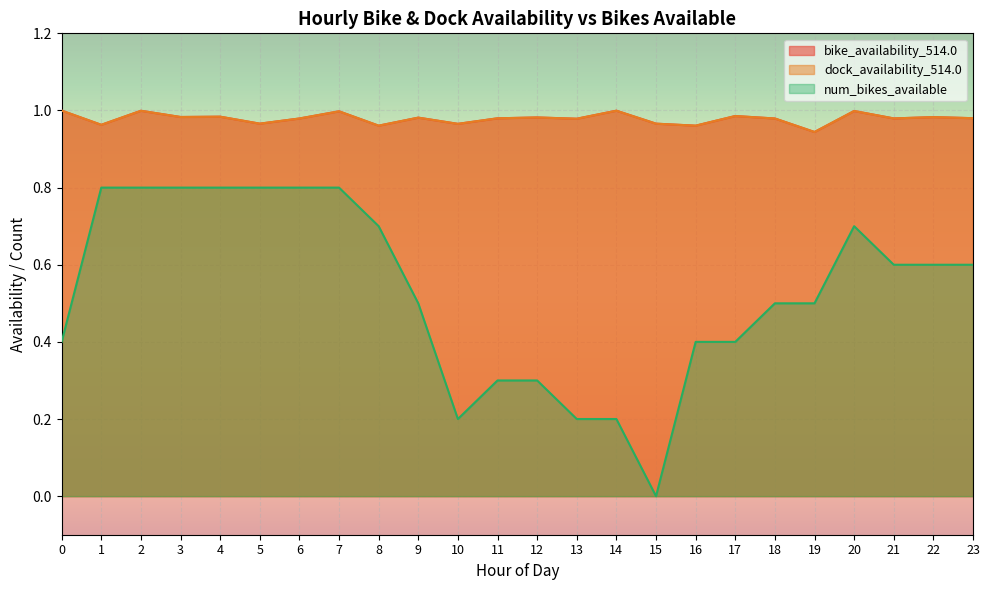

Reading left to right, what are all the values shown in this chart?

bike_availability_514.0: 0=1.0	1=1.0	2=1.0	3=1.0	4=1.0	5=1.0	6=1.0	7=1.0	8=1.0	9=1.0	10=1.0	11=1.0	12=1.0	13=1.0	14=1.0	15=1.0	16=1.0	17=1.0	18=1.0	19=0.9	20=1.0	21=1.0	22=1.0	23=1.0
dock_availability_514.0: 0=1.0	1=1.0	2=1.0	3=1.0	4=1.0	5=1.0	6=1.0	7=1.0	8=1.0	9=1.0	10=1.0	11=1.0	12=1.0	13=1.0	14=1.0	15=1.0	16=1.0	17=1.0	18=1.0	19=0.9	20=1.0	21=1.0	22=1.0	23=1.0
num_bikes_available: 0=0.4	1=0.8	2=0.8	3=0.8	4=0.8	5=0.8	6=0.8	7=0.8	8=0.7	9=0.5	10=0.2	11=0.3	12=0.3	13=0.2	14=0.2	15=0.0	16=0.4	17=0.4	18=0.5	19=0.5	20=0.7	21=0.6	22=0.6	23=0.6